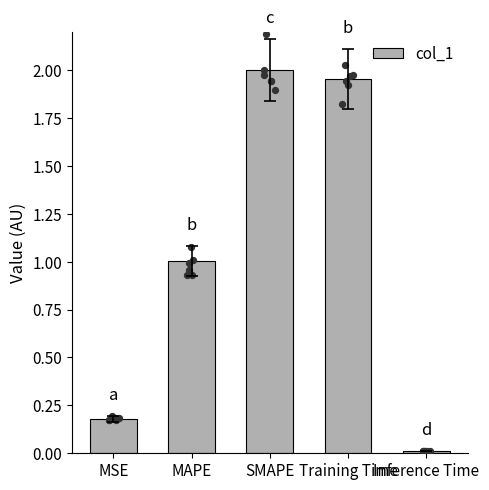

What is the change in value from MAPE to Inference Time?

-1.0